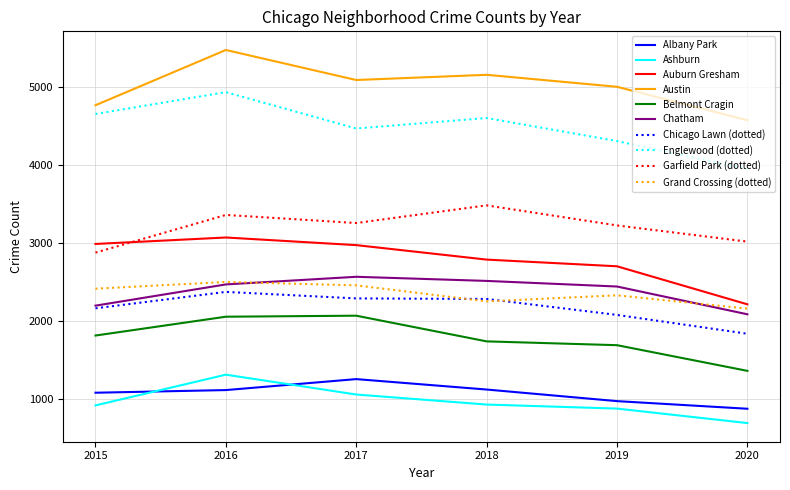

Which series has the largest range (max minus min)?

Englewood (dotted)